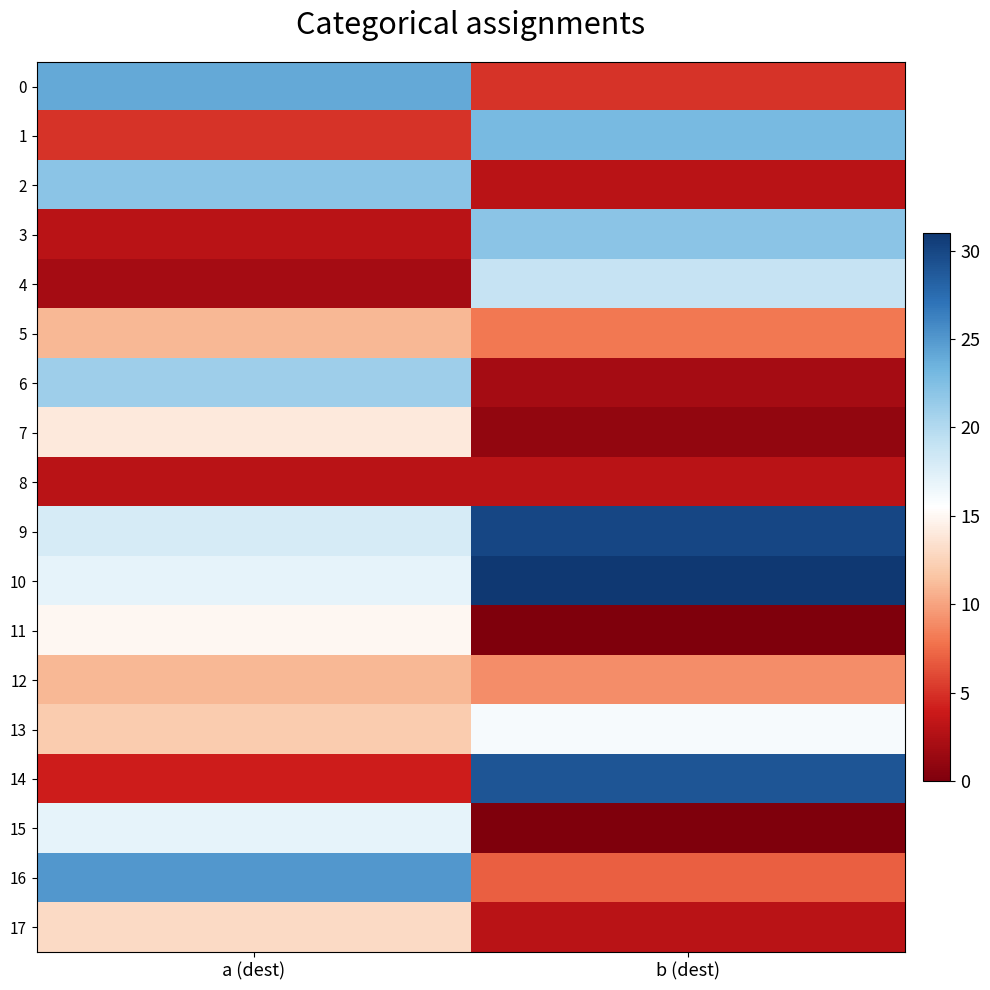

Which series has the largest range (max minus min)?

14